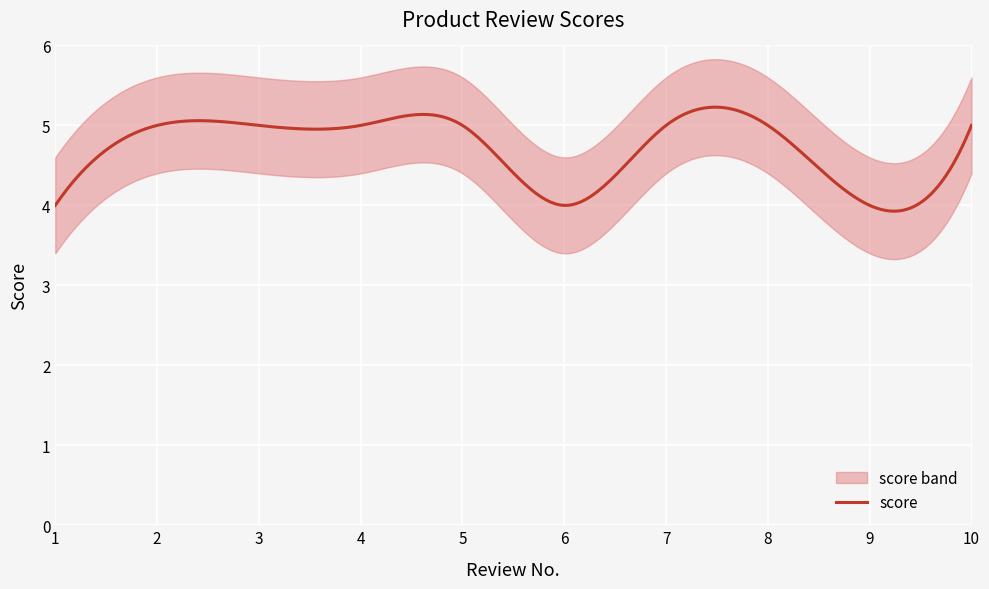

Which has a higher value, 10 or 5?

10